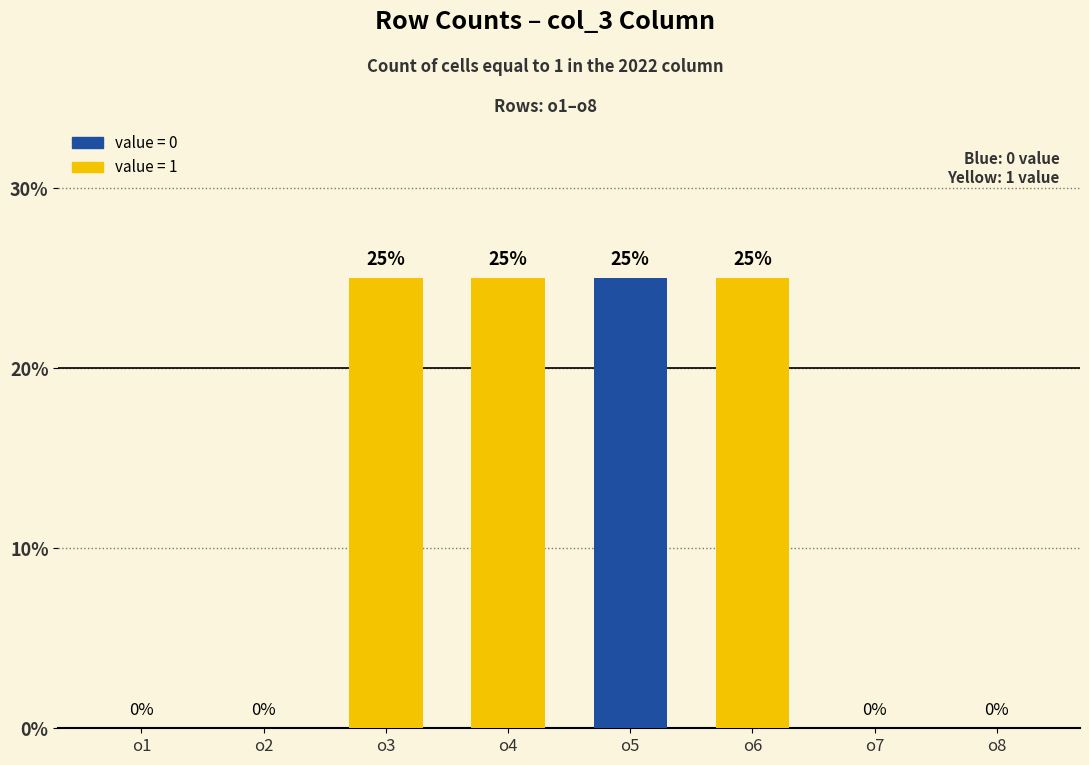

Which has a higher value, o4 or o2?

o4